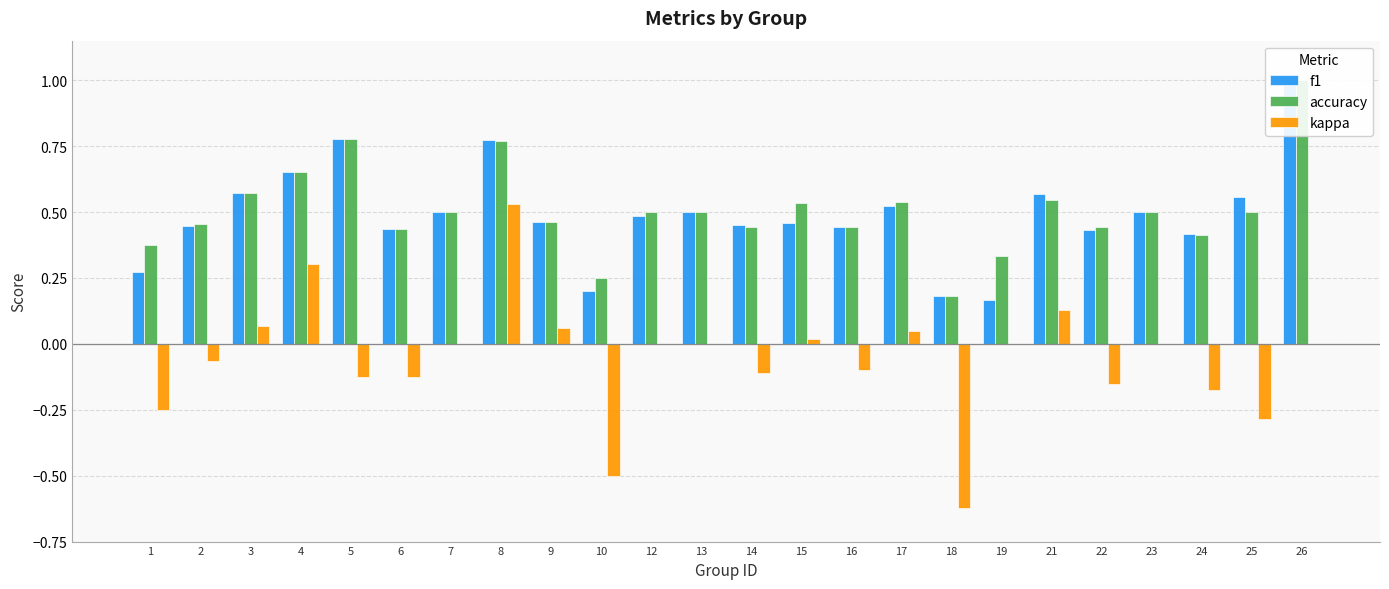

Count the f1 values in the range 0 to 1.

24